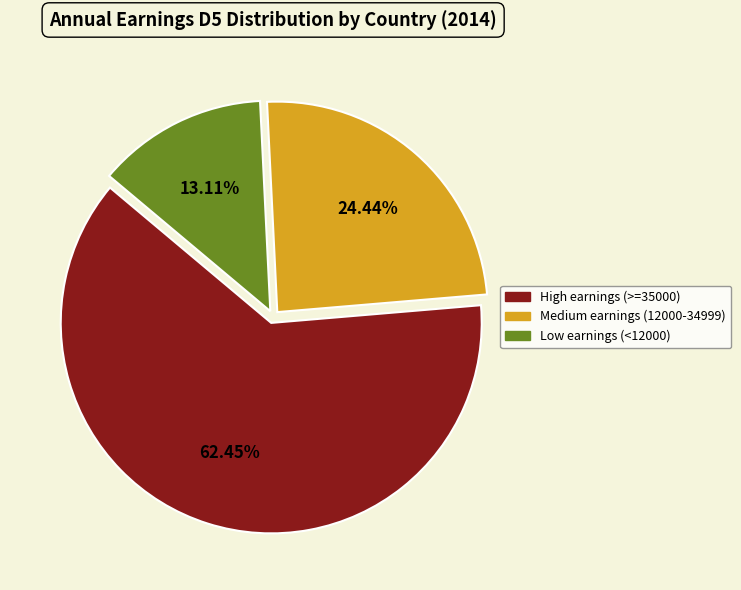

Combined, do High earnings (>=35000) and Low earnings (<12000) account for over 50%?

Yes